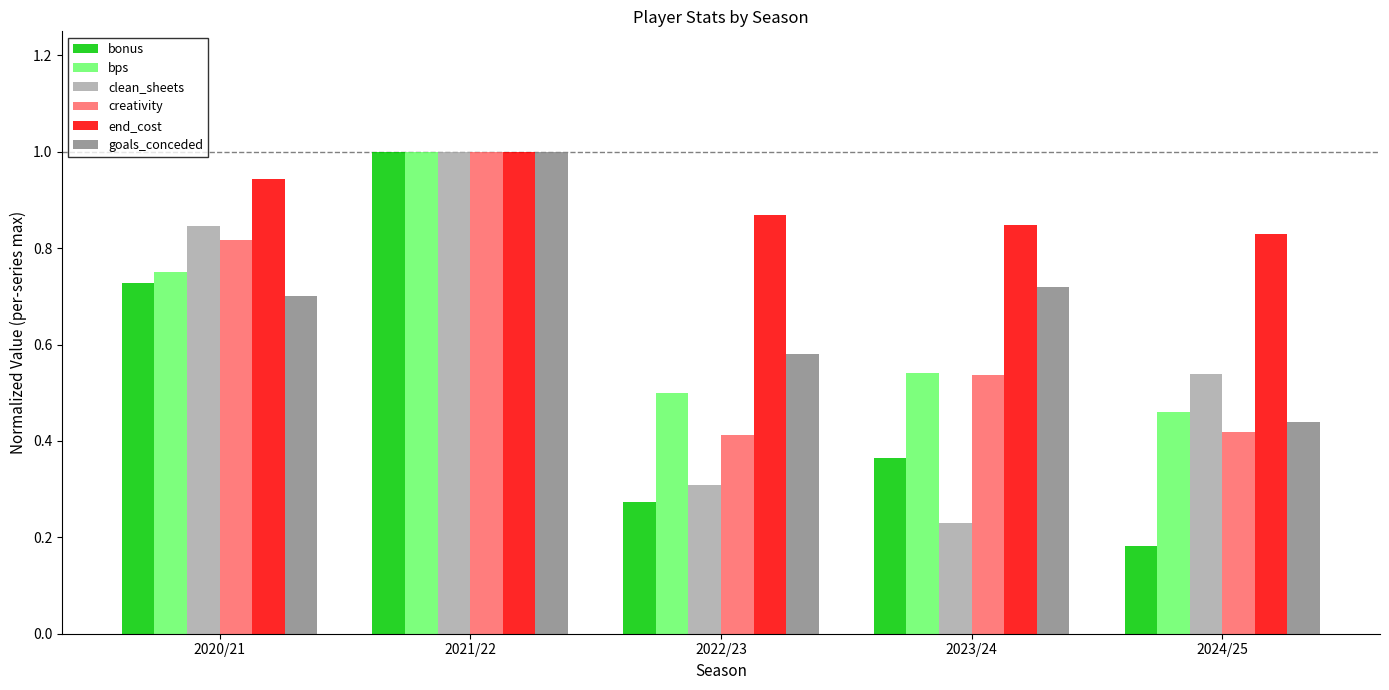

The clean_sheets series shows 1.4 at 2020/21. True or false?

False